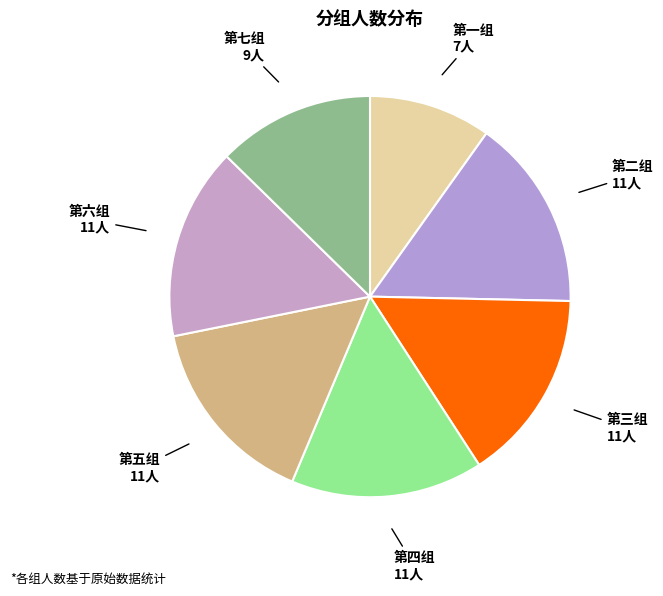

Which category has the smallest portion of the pie?

第一组